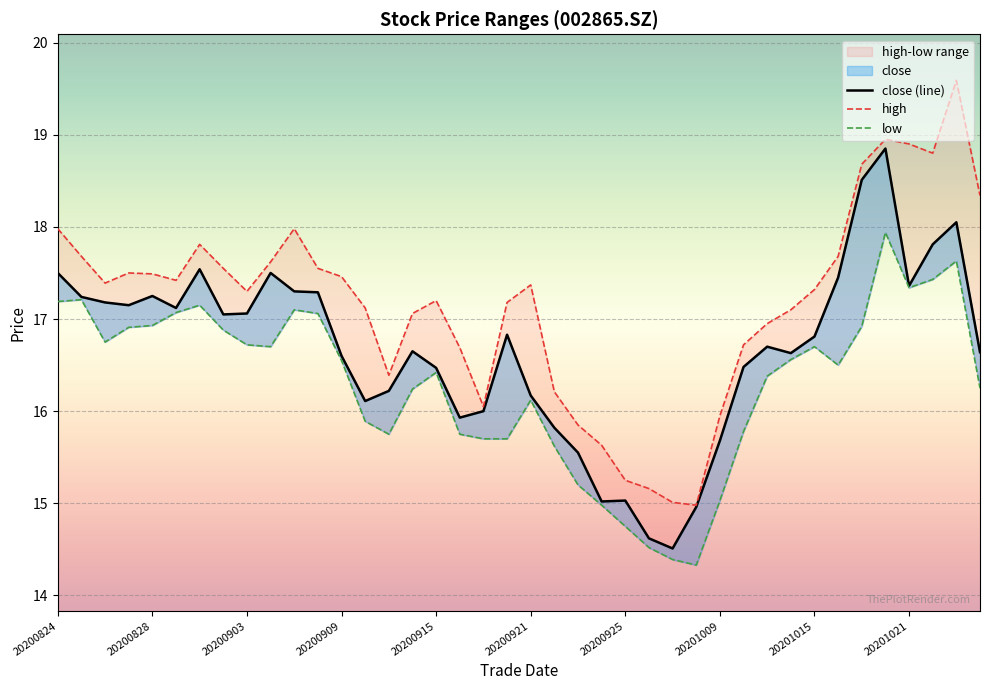

Reading right to left, what are all the values shown in this chart?

close: 16.6	18.1	17.8	17.4	18.9	18.5	17.4	16.8	16.6	16.7	16.5	15.7	15.0	14.5	14.6	15.0	15.0	15.6	15.8	16.2	16.8	16.0	15.9	16.5	16.6	16.2	16.1	16.6	17.3	17.3	17.5	17.1	17.1	17.5	17.1	17.2	17.1	17.2	17.2	17.5
high: 18.3	19.6	18.8	18.9	18.9	18.7	17.7	17.3	17.1	16.9	16.7	15.9	15.0	15.0	15.2	15.2	15.6	15.8	16.2	17.4	17.2	16.1	16.7	17.2	17.1	16.4	17.1	17.5	17.6	18.0	17.6	17.3	17.6	17.8	17.4	17.5	17.5	17.4	17.7	18.0
low: 16.2	17.6	17.4	17.3	17.9	16.9	16.5	16.7	16.6	16.4	15.8	15.0	14.3	14.4	14.5	14.8	15.0	15.2	15.6	16.1	15.7	15.7	15.8	16.4	16.2	15.8	15.9	16.6	17.1	17.1	16.7	16.7	16.9	17.1	17.1	16.9	16.9	16.8	17.2	17.2